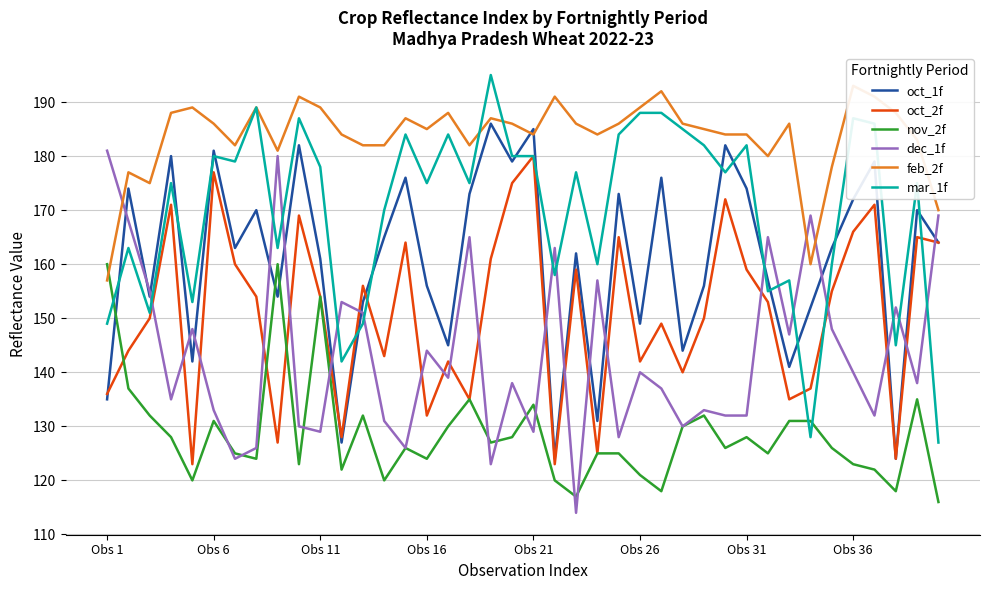

The value of nov_2f at Obs 1 is 160. True or false?

True